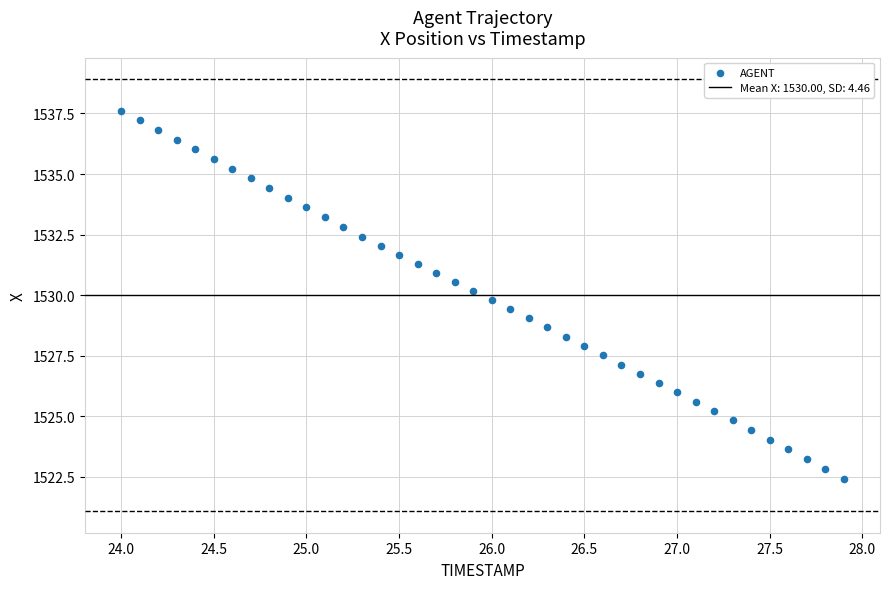

What is the range of X values (max minus min)?

3.9